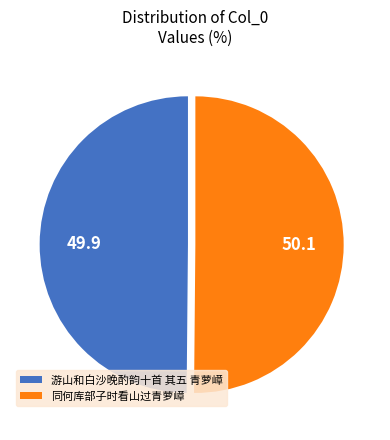

The 同何库部子时看山过青萝嶂 slice represents 50% of the pie. True or false?

True